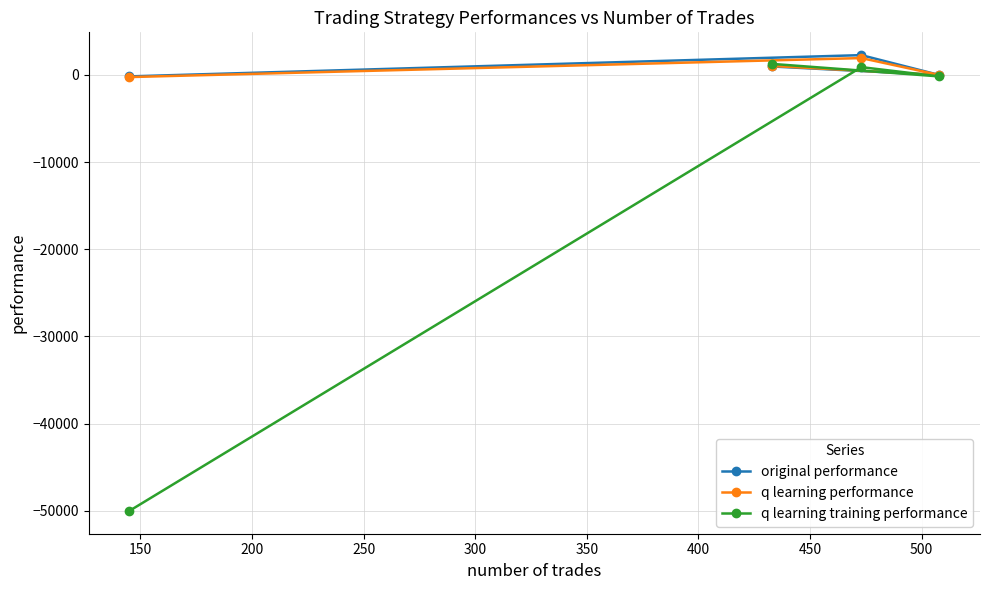

Does the chart display data point markers on the line(s)?

Yes